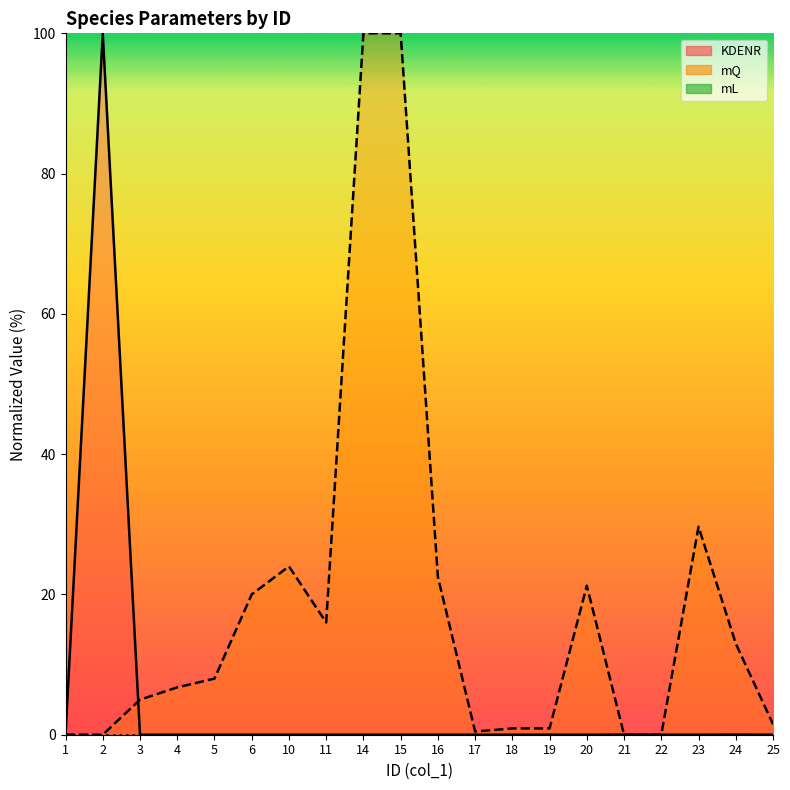

Is it true that mQ equals -68.4 at 2?

False